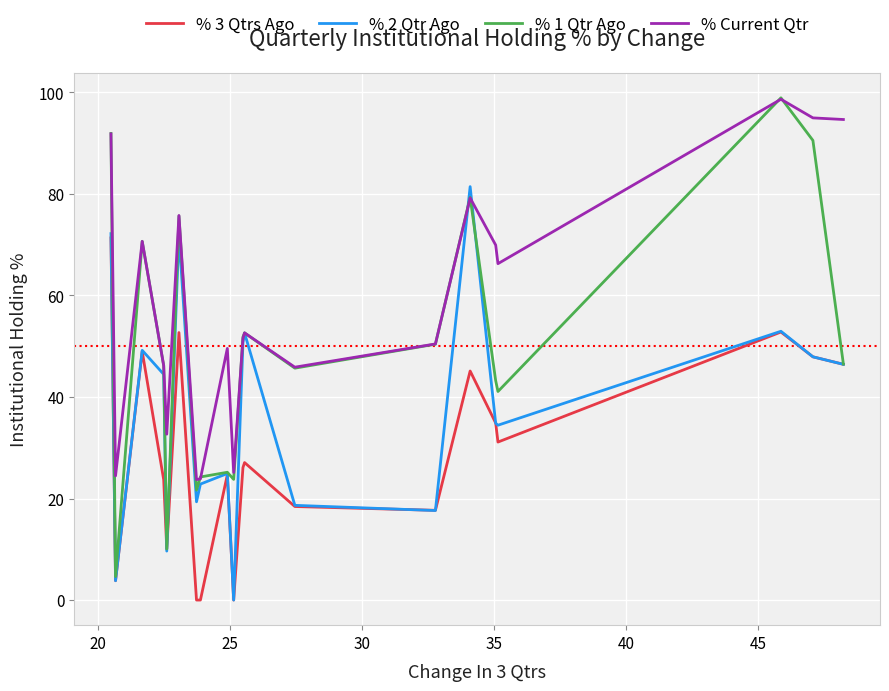

What is the sum of all % 2 Qtr Ago values?

756.1